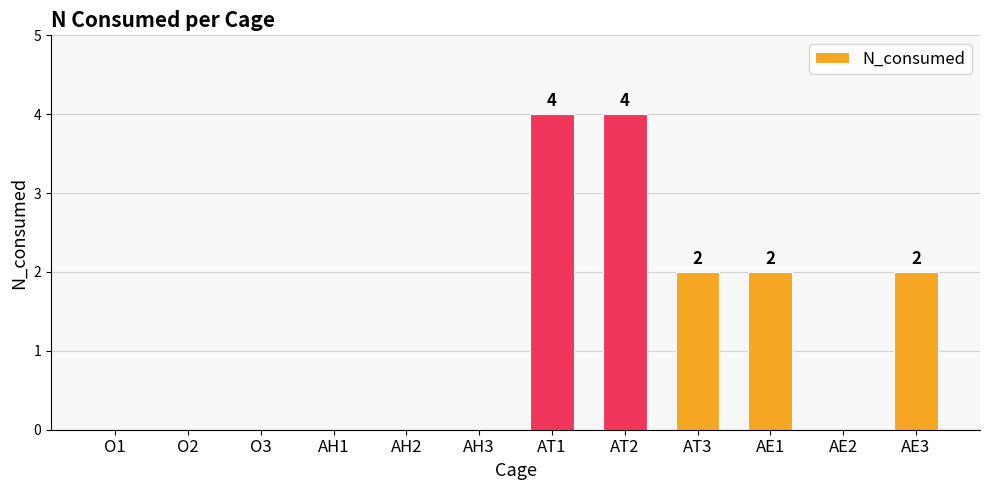

What is the sum of all values?

14